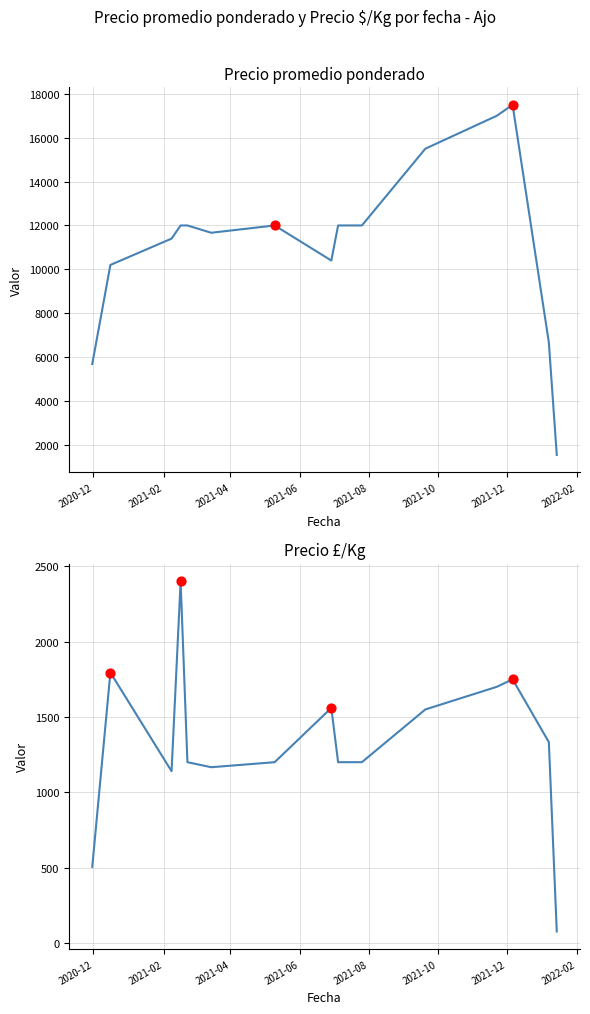

At how many categories does at least one series exceed 15728?

2